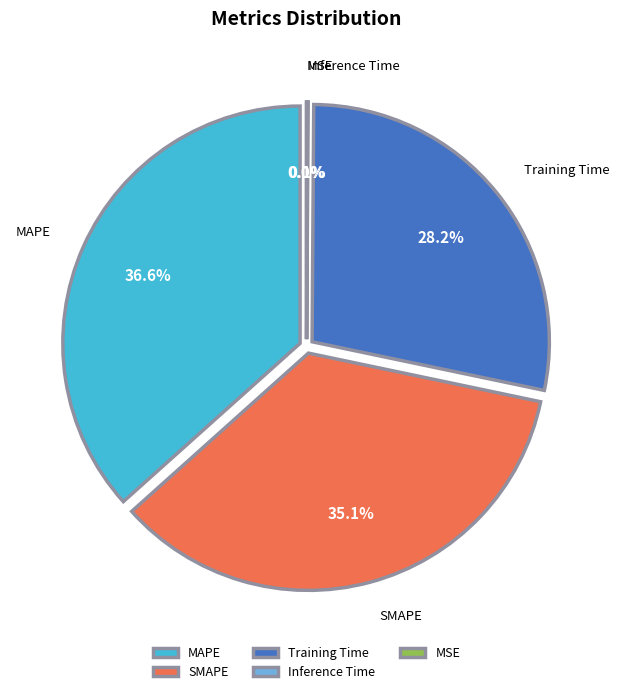

To the nearest percent, what percentage of the pie is SMAPE?

35%